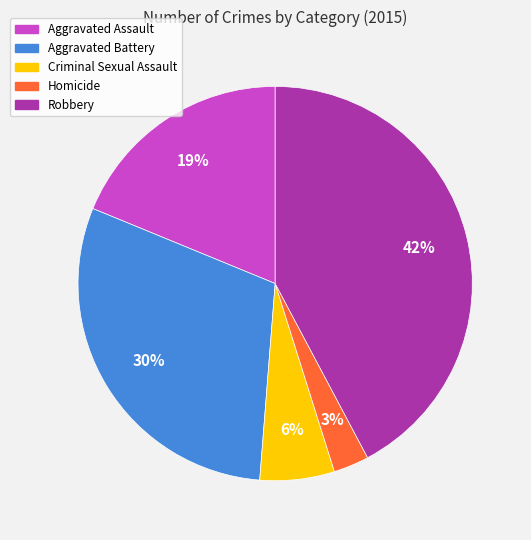

What percentage is the Aggravated Battery slice, to the nearest percent?

30%